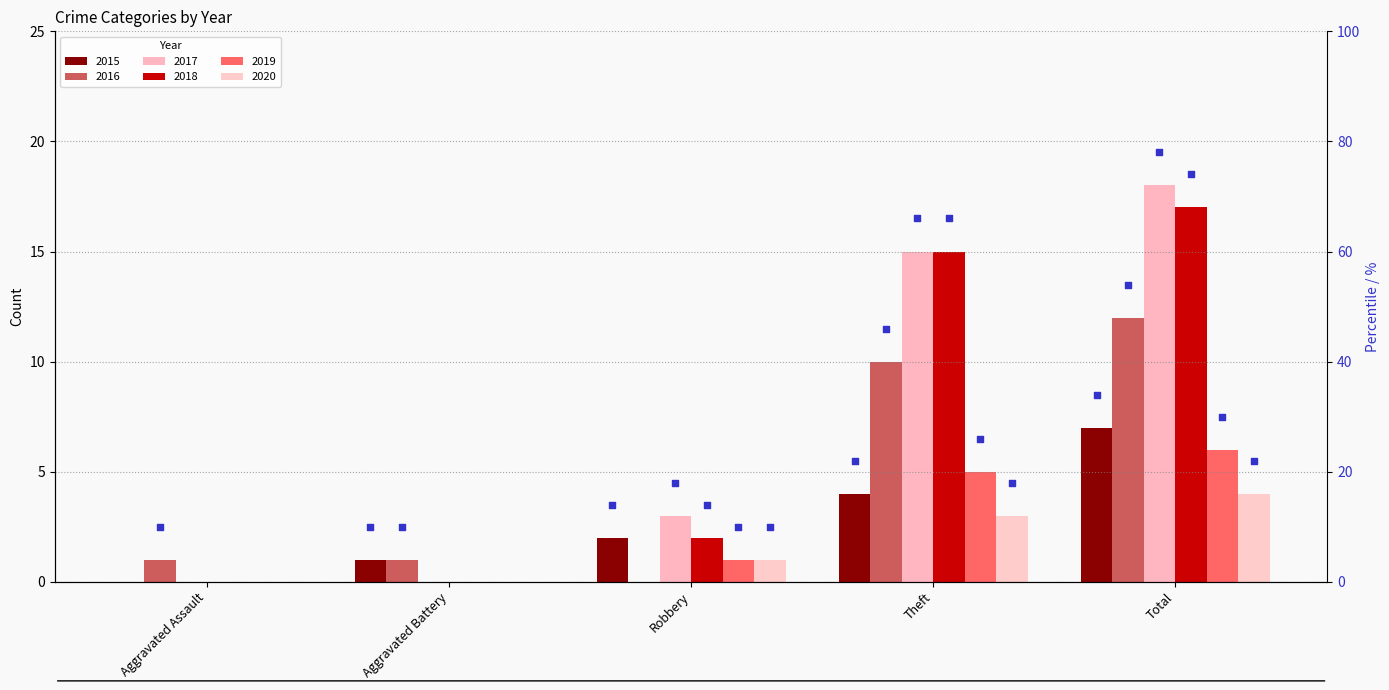

Which series has the largest Y range (max minus min)?

2017